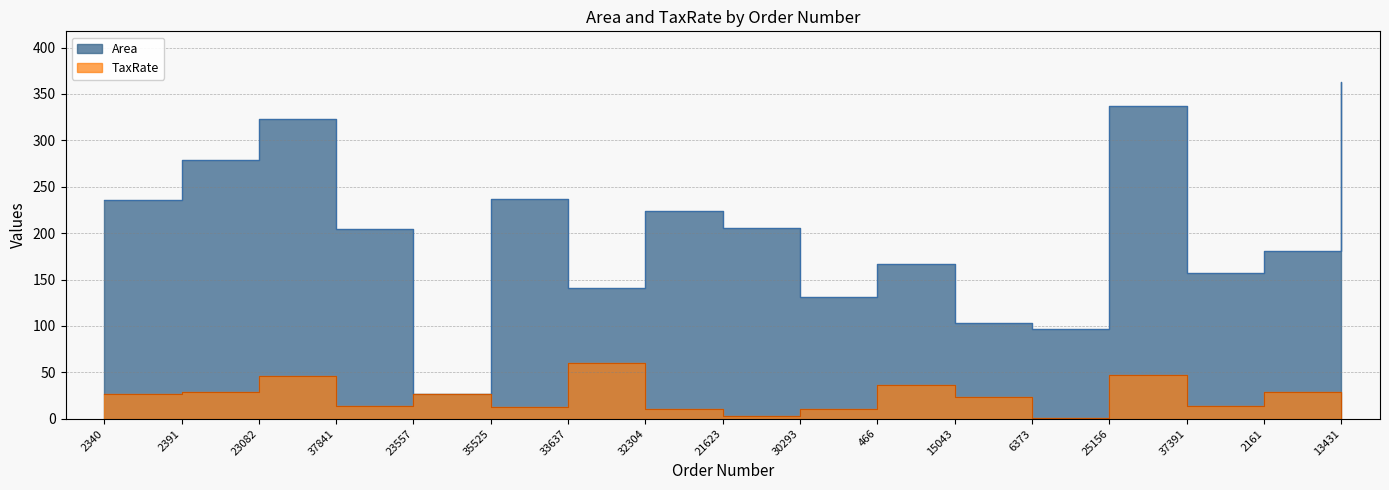

What is the maximum value for TaxRate?

60.1